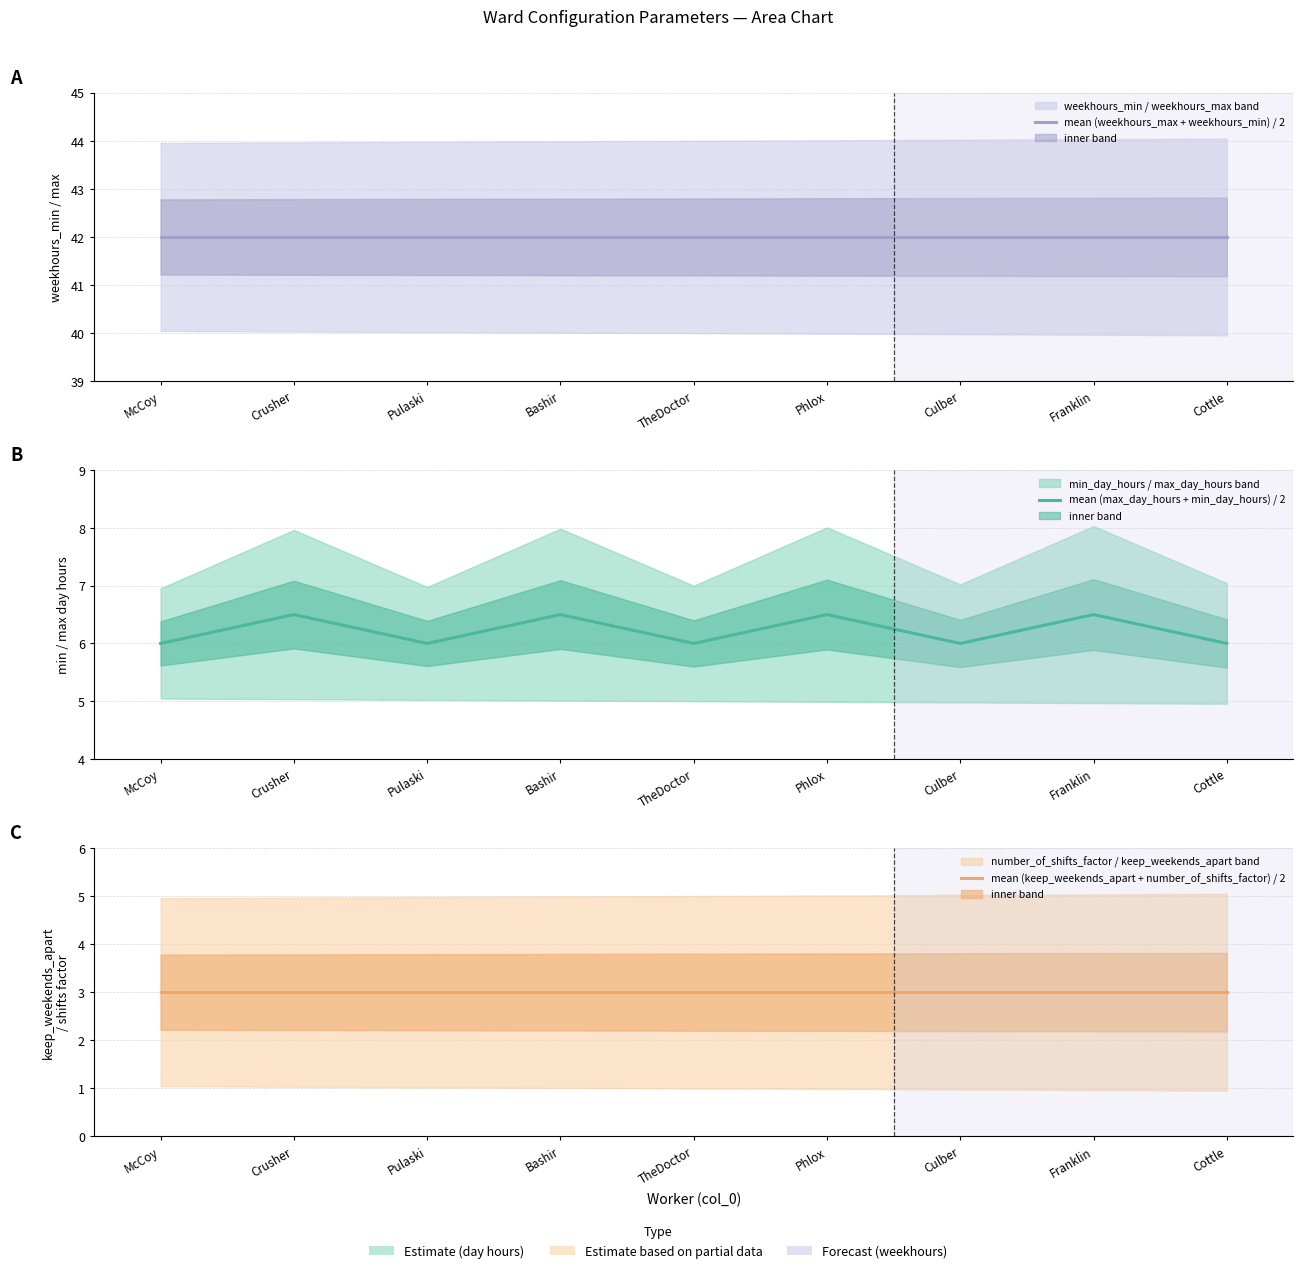

Which category has the highest value across all series?

McCoy